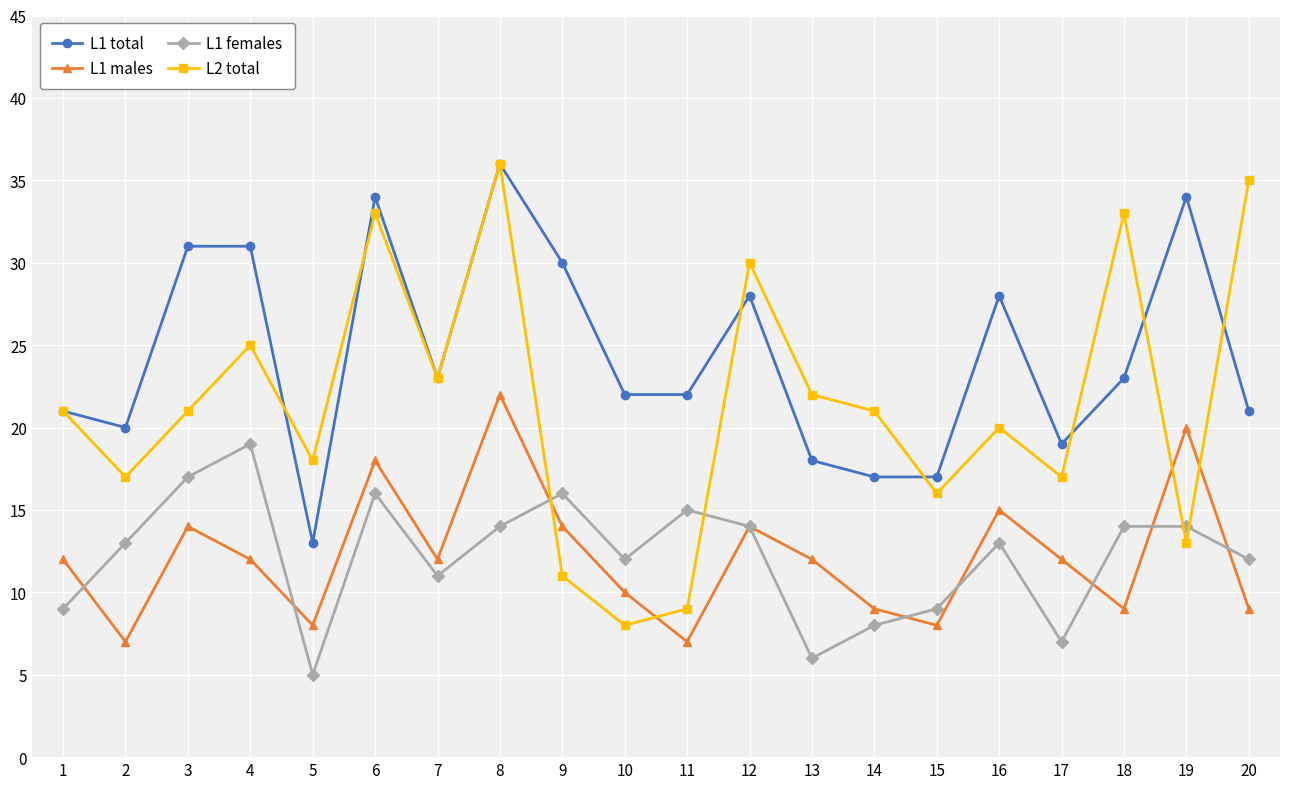

What is the highest value of the L1 males series?

22